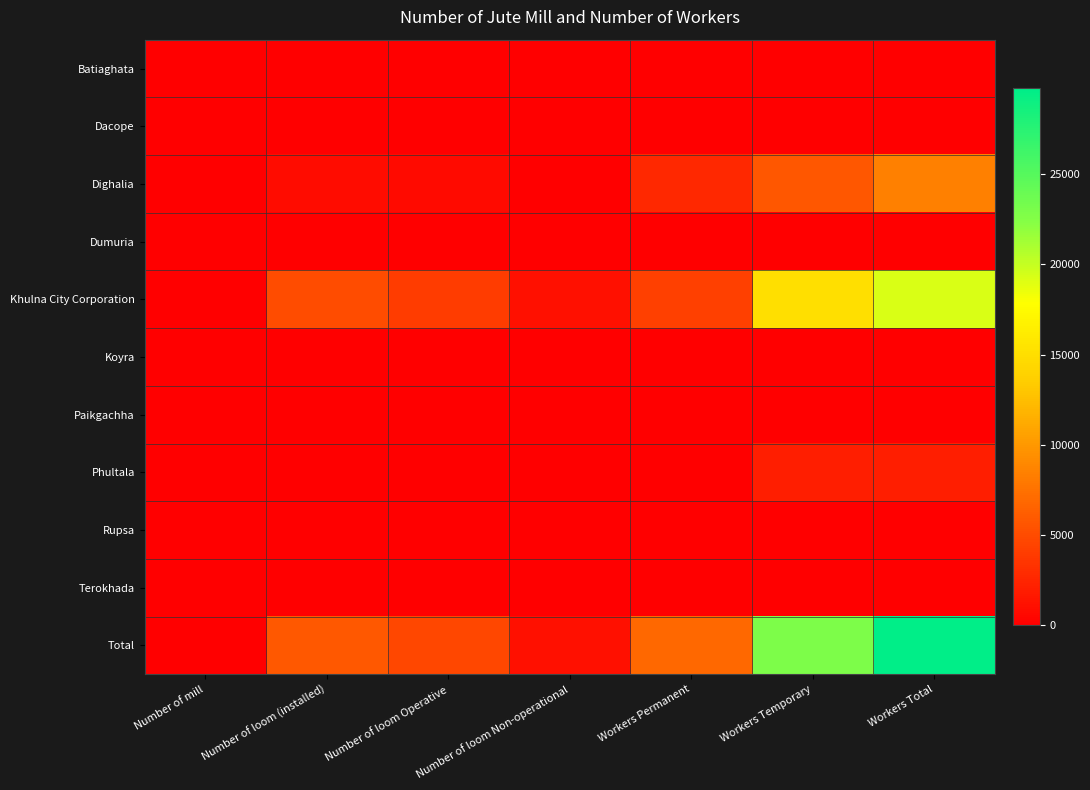

Rank the series by their maximum value, from highest to lowest.

Total, Khulna City Corporation, Dighalia, Phultala, Batiaghata, Dacope, Dumuria, Koyra, Paikgachha, Rupsa, Terokhada